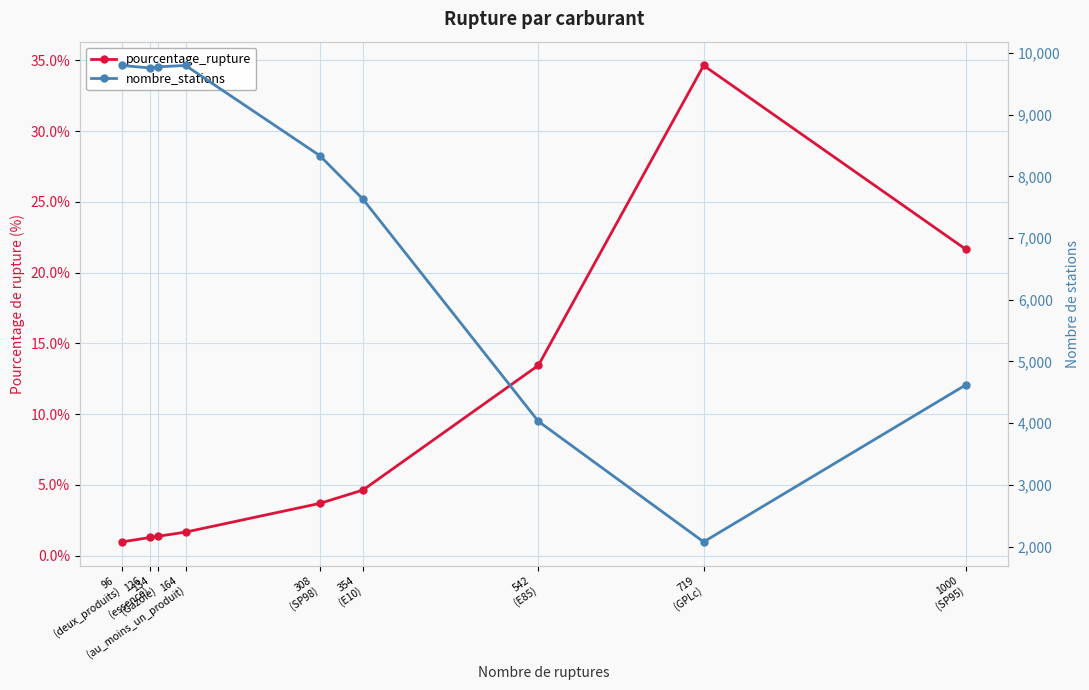

How many lines are shown in the chart?

2